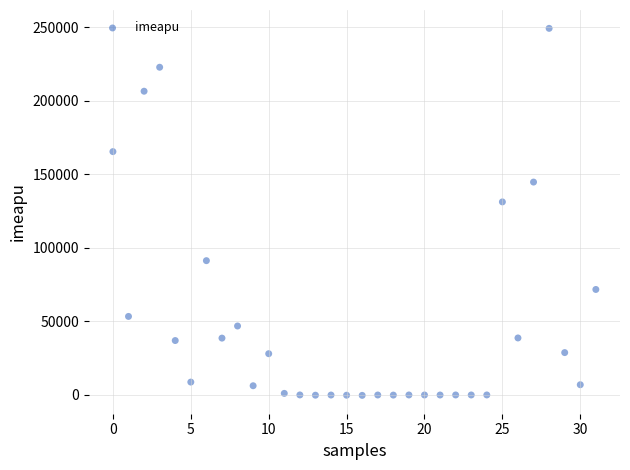

What Y value in the scatter plot is closest to 124528?

131304.4